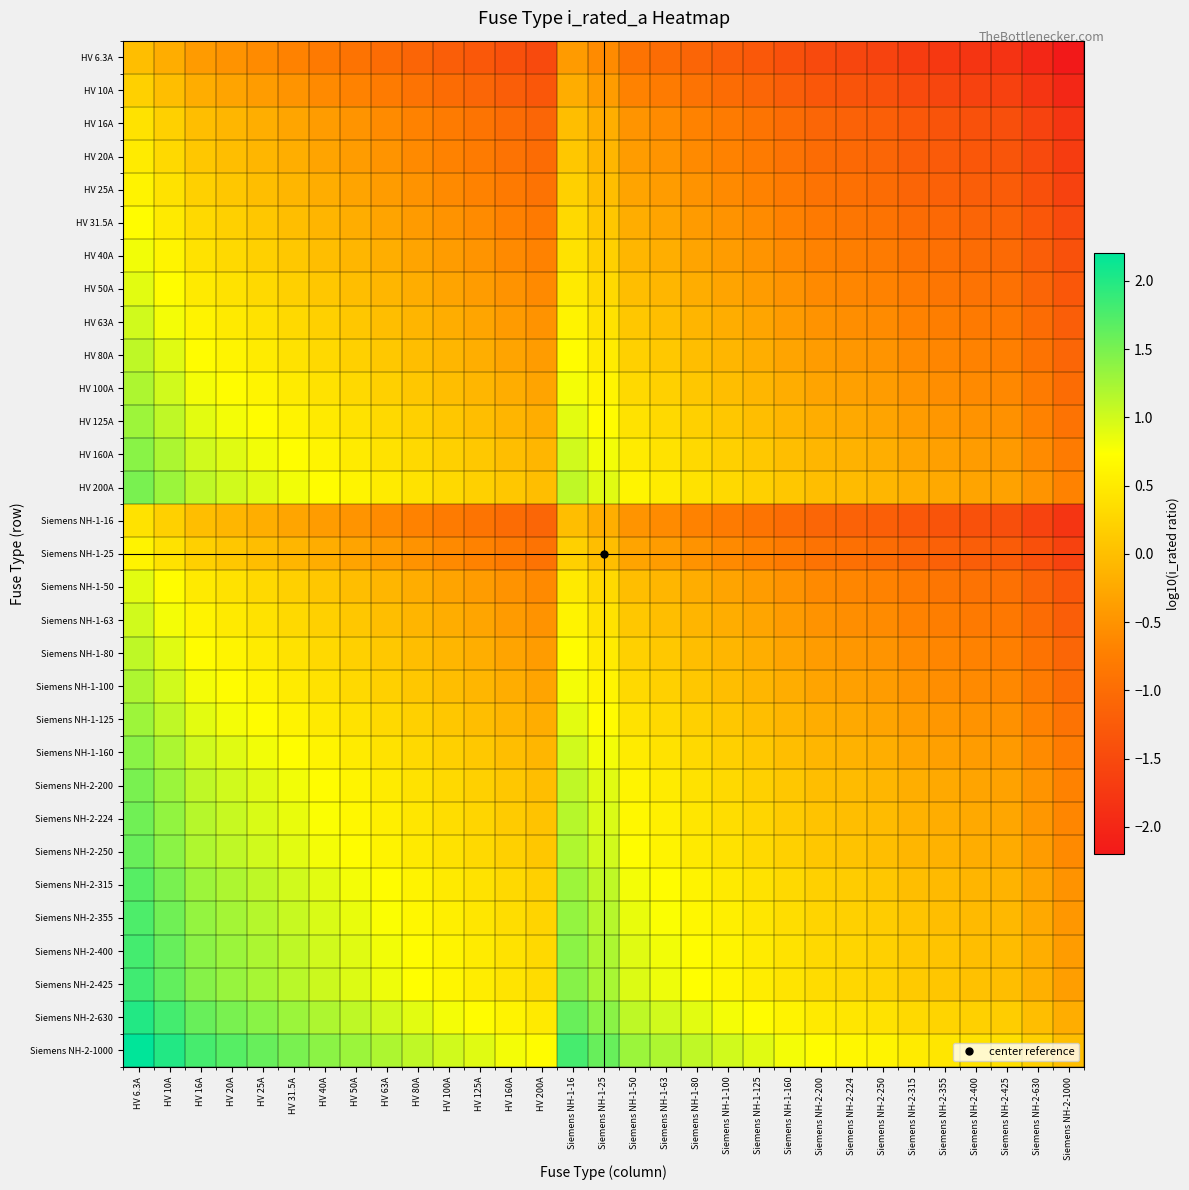

Reading left to right, extract all data points from this chart.

HV 6.3A: HV 6.3A=0.0	HV 10A=-0.2	HV 16A=-0.4	HV 20A=-0.5	HV 25A=-0.6	HV 31.5A=-0.7	HV 40A=-0.8	HV 50A=-0.9	HV 63A=-1.0	HV 80A=-1.1	HV 100A=-1.2	HV 125A=-1.3	HV 160A=-1.4	HV 200A=-1.5	Siemens NH-1-16=-0.4	Siemens NH-1-25=-0.6	Siemens NH-1-50=-0.9	Siemens NH-1-63=-1.0	Siemens NH-1-80=-1.1	Siemens NH-1-100=-1.2	Siemens NH-1-125=-1.3	Siemens NH-1-160=-1.4	Siemens NH-2-200=-1.5	Siemens NH-2-224=-1.6	Siemens NH-2-250=-1.6	Siemens NH-2-315=-1.7	Siemens NH-2-355=-1.8	Siemens NH-2-400=-1.8	Siemens NH-2-425=-1.8	Siemens NH-2-630=-2.0	Siemens NH-2-1000=-2.2
HV 10A: HV 6.3A=0.2	HV 10A=0.0	HV 16A=-0.2	HV 20A=-0.3	HV 25A=-0.4	HV 31.5A=-0.5	HV 40A=-0.6	HV 50A=-0.7	HV 63A=-0.8	HV 80A=-0.9	HV 100A=-1.0	HV 125A=-1.1	HV 160A=-1.2	HV 200A=-1.3	Siemens NH-1-16=-0.2	Siemens NH-1-25=-0.4	Siemens NH-1-50=-0.7	Siemens NH-1-63=-0.8	Siemens NH-1-80=-0.9	Siemens NH-1-100=-1.0	Siemens NH-1-125=-1.1	Siemens NH-1-160=-1.2	Siemens NH-2-200=-1.3	Siemens NH-2-224=-1.4	Siemens NH-2-250=-1.4	Siemens NH-2-315=-1.5	Siemens NH-2-355=-1.6	Siemens NH-2-400=-1.6	Siemens NH-2-425=-1.6	Siemens NH-2-630=-1.8	Siemens NH-2-1000=-2.0
HV 16A: HV 6.3A=0.4	HV 10A=0.2	HV 16A=0.0	HV 20A=-0.1	HV 25A=-0.2	HV 31.5A=-0.3	HV 40A=-0.4	HV 50A=-0.5	HV 63A=-0.6	HV 80A=-0.7	HV 100A=-0.8	HV 125A=-0.9	HV 160A=-1.0	HV 200A=-1.1	Siemens NH-1-16=0.0	Siemens NH-1-25=-0.2	Siemens NH-1-50=-0.5	Siemens NH-1-63=-0.6	Siemens NH-1-80=-0.7	Siemens NH-1-100=-0.8	Siemens NH-1-125=-0.9	Siemens NH-1-160=-1.0	Siemens NH-2-200=-1.1	Siemens NH-2-224=-1.1	Siemens NH-2-250=-1.2	Siemens NH-2-315=-1.3	Siemens NH-2-355=-1.3	Siemens NH-2-400=-1.4	Siemens NH-2-425=-1.4	Siemens NH-2-630=-1.6	Siemens NH-2-1000=-1.8
HV 20A: HV 6.3A=0.5	HV 10A=0.3	HV 16A=0.1	HV 20A=0.0	HV 25A=-0.1	HV 31.5A=-0.2	HV 40A=-0.3	HV 50A=-0.4	HV 63A=-0.5	HV 80A=-0.6	HV 100A=-0.7	HV 125A=-0.8	HV 160A=-0.9	HV 200A=-1.0	Siemens NH-1-16=0.1	Siemens NH-1-25=-0.1	Siemens NH-1-50=-0.4	Siemens NH-1-63=-0.5	Siemens NH-1-80=-0.6	Siemens NH-1-100=-0.7	Siemens NH-1-125=-0.8	Siemens NH-1-160=-0.9	Siemens NH-2-200=-1.0	Siemens NH-2-224=-1.0	Siemens NH-2-250=-1.1	Siemens NH-2-315=-1.2	Siemens NH-2-355=-1.2	Siemens NH-2-400=-1.3	Siemens NH-2-425=-1.3	Siemens NH-2-630=-1.5	Siemens NH-2-1000=-1.7
HV 25A: HV 6.3A=0.6	HV 10A=0.4	HV 16A=0.2	HV 20A=0.1	HV 25A=0.0	HV 31.5A=-0.1	HV 40A=-0.2	HV 50A=-0.3	HV 63A=-0.4	HV 80A=-0.5	HV 100A=-0.6	HV 125A=-0.7	HV 160A=-0.8	HV 200A=-0.9	Siemens NH-1-16=0.2	Siemens NH-1-25=0.0	Siemens NH-1-50=-0.3	Siemens NH-1-63=-0.4	Siemens NH-1-80=-0.5	Siemens NH-1-100=-0.6	Siemens NH-1-125=-0.7	Siemens NH-1-160=-0.8	Siemens NH-2-200=-0.9	Siemens NH-2-224=-1.0	Siemens NH-2-250=-1.0	Siemens NH-2-315=-1.1	Siemens NH-2-355=-1.2	Siemens NH-2-400=-1.2	Siemens NH-2-425=-1.2	Siemens NH-2-630=-1.4	Siemens NH-2-1000=-1.6
HV 31.5A: HV 6.3A=0.7	HV 10A=0.5	HV 16A=0.3	HV 20A=0.2	HV 25A=0.1	HV 31.5A=0.0	HV 40A=-0.1	HV 50A=-0.2	HV 63A=-0.3	HV 80A=-0.4	HV 100A=-0.5	HV 125A=-0.6	HV 160A=-0.7	HV 200A=-0.8	Siemens NH-1-16=0.3	Siemens NH-1-25=0.1	Siemens NH-1-50=-0.2	Siemens NH-1-63=-0.3	Siemens NH-1-80=-0.4	Siemens NH-1-100=-0.5	Siemens NH-1-125=-0.6	Siemens NH-1-160=-0.7	Siemens NH-2-200=-0.8	Siemens NH-2-224=-0.9	Siemens NH-2-250=-0.9	Siemens NH-2-315=-1.0	Siemens NH-2-355=-1.1	Siemens NH-2-400=-1.1	Siemens NH-2-425=-1.1	Siemens NH-2-630=-1.3	Siemens NH-2-1000=-1.5
HV 40A: HV 6.3A=0.8	HV 10A=0.6	HV 16A=0.4	HV 20A=0.3	HV 25A=0.2	HV 31.5A=0.1	HV 40A=0.0	HV 50A=-0.1	HV 63A=-0.2	HV 80A=-0.3	HV 100A=-0.4	HV 125A=-0.5	HV 160A=-0.6	HV 200A=-0.7	Siemens NH-1-16=0.4	Siemens NH-1-25=0.2	Siemens NH-1-50=-0.1	Siemens NH-1-63=-0.2	Siemens NH-1-80=-0.3	Siemens NH-1-100=-0.4	Siemens NH-1-125=-0.5	Siemens NH-1-160=-0.6	Siemens NH-2-200=-0.7	Siemens NH-2-224=-0.7	Siemens NH-2-250=-0.8	Siemens NH-2-315=-0.9	Siemens NH-2-355=-0.9	Siemens NH-2-400=-1.0	Siemens NH-2-425=-1.0	Siemens NH-2-630=-1.2	Siemens NH-2-1000=-1.4
HV 50A: HV 6.3A=0.9	HV 10A=0.7	HV 16A=0.5	HV 20A=0.4	HV 25A=0.3	HV 31.5A=0.2	HV 40A=0.1	HV 50A=0.0	HV 63A=-0.1	HV 80A=-0.2	HV 100A=-0.3	HV 125A=-0.4	HV 160A=-0.5	HV 200A=-0.6	Siemens NH-1-16=0.5	Siemens NH-1-25=0.3	Siemens NH-1-50=0.0	Siemens NH-1-63=-0.1	Siemens NH-1-80=-0.2	Siemens NH-1-100=-0.3	Siemens NH-1-125=-0.4	Siemens NH-1-160=-0.5	Siemens NH-2-200=-0.6	Siemens NH-2-224=-0.7	Siemens NH-2-250=-0.7	Siemens NH-2-315=-0.8	Siemens NH-2-355=-0.9	Siemens NH-2-400=-0.9	Siemens NH-2-425=-0.9	Siemens NH-2-630=-1.1	Siemens NH-2-1000=-1.3
HV 63A: HV 6.3A=1.0	HV 10A=0.8	HV 16A=0.6	HV 20A=0.5	HV 25A=0.4	HV 31.5A=0.3	HV 40A=0.2	HV 50A=0.1	HV 63A=0.0	HV 80A=-0.1	HV 100A=-0.2	HV 125A=-0.3	HV 160A=-0.4	HV 200A=-0.5	Siemens NH-1-16=0.6	Siemens NH-1-25=0.4	Siemens NH-1-50=0.1	Siemens NH-1-63=0.0	Siemens NH-1-80=-0.1	Siemens NH-1-100=-0.2	Siemens NH-1-125=-0.3	Siemens NH-1-160=-0.4	Siemens NH-2-200=-0.5	Siemens NH-2-224=-0.6	Siemens NH-2-250=-0.6	Siemens NH-2-315=-0.7	Siemens NH-2-355=-0.8	Siemens NH-2-400=-0.8	Siemens NH-2-425=-0.8	Siemens NH-2-630=-1.0	Siemens NH-2-1000=-1.2
HV 80A: HV 6.3A=1.1	HV 10A=0.9	HV 16A=0.7	HV 20A=0.6	HV 25A=0.5	HV 31.5A=0.4	HV 40A=0.3	HV 50A=0.2	HV 63A=0.1	HV 80A=0.0	HV 100A=-0.1	HV 125A=-0.2	HV 160A=-0.3	HV 200A=-0.4	Siemens NH-1-16=0.7	Siemens NH-1-25=0.5	Siemens NH-1-50=0.2	Siemens NH-1-63=0.1	Siemens NH-1-80=0.0	Siemens NH-1-100=-0.1	Siemens NH-1-125=-0.2	Siemens NH-1-160=-0.3	Siemens NH-2-200=-0.4	Siemens NH-2-224=-0.4	Siemens NH-2-250=-0.5	Siemens NH-2-315=-0.6	Siemens NH-2-355=-0.6	Siemens NH-2-400=-0.7	Siemens NH-2-425=-0.7	Siemens NH-2-630=-0.9	Siemens NH-2-1000=-1.1
HV 100A: HV 6.3A=1.2	HV 10A=1.0	HV 16A=0.8	HV 20A=0.7	HV 25A=0.6	HV 31.5A=0.5	HV 40A=0.4	HV 50A=0.3	HV 63A=0.2	HV 80A=0.1	HV 100A=0.0	HV 125A=-0.1	HV 160A=-0.2	HV 200A=-0.3	Siemens NH-1-16=0.8	Siemens NH-1-25=0.6	Siemens NH-1-50=0.3	Siemens NH-1-63=0.2	Siemens NH-1-80=0.1	Siemens NH-1-100=0.0	Siemens NH-1-125=-0.1	Siemens NH-1-160=-0.2	Siemens NH-2-200=-0.3	Siemens NH-2-224=-0.4	Siemens NH-2-250=-0.4	Siemens NH-2-315=-0.5	Siemens NH-2-355=-0.6	Siemens NH-2-400=-0.6	Siemens NH-2-425=-0.6	Siemens NH-2-630=-0.8	Siemens NH-2-1000=-1.0
HV 125A: HV 6.3A=1.3	HV 10A=1.1	HV 16A=0.9	HV 20A=0.8	HV 25A=0.7	HV 31.5A=0.6	HV 40A=0.5	HV 50A=0.4	HV 63A=0.3	HV 80A=0.2	HV 100A=0.1	HV 125A=0.0	HV 160A=-0.1	HV 200A=-0.2	Siemens NH-1-16=0.9	Siemens NH-1-25=0.7	Siemens NH-1-50=0.4	Siemens NH-1-63=0.3	Siemens NH-1-80=0.2	Siemens NH-1-100=0.1	Siemens NH-1-125=0.0	Siemens NH-1-160=-0.1	Siemens NH-2-200=-0.2	Siemens NH-2-224=-0.3	Siemens NH-2-250=-0.3	Siemens NH-2-315=-0.4	Siemens NH-2-355=-0.5	Siemens NH-2-400=-0.5	Siemens NH-2-425=-0.5	Siemens NH-2-630=-0.7	Siemens NH-2-1000=-0.9
HV 160A: HV 6.3A=1.4	HV 10A=1.2	HV 16A=1.0	HV 20A=0.9	HV 25A=0.8	HV 31.5A=0.7	HV 40A=0.6	HV 50A=0.5	HV 63A=0.4	HV 80A=0.3	HV 100A=0.2	HV 125A=0.1	HV 160A=0.0	HV 200A=-0.1	Siemens NH-1-16=1.0	Siemens NH-1-25=0.8	Siemens NH-1-50=0.5	Siemens NH-1-63=0.4	Siemens NH-1-80=0.3	Siemens NH-1-100=0.2	Siemens NH-1-125=0.1	Siemens NH-1-160=0.0	Siemens NH-2-200=-0.1	Siemens NH-2-224=-0.1	Siemens NH-2-250=-0.2	Siemens NH-2-315=-0.3	Siemens NH-2-355=-0.3	Siemens NH-2-400=-0.4	Siemens NH-2-425=-0.4	Siemens NH-2-630=-0.6	Siemens NH-2-1000=-0.8
HV 200A: HV 6.3A=1.5	HV 10A=1.3	HV 16A=1.1	HV 20A=1.0	HV 25A=0.9	HV 31.5A=0.8	HV 40A=0.7	HV 50A=0.6	HV 63A=0.5	HV 80A=0.4	HV 100A=0.3	HV 125A=0.2	HV 160A=0.1	HV 200A=0.0	Siemens NH-1-16=1.1	Siemens NH-1-25=0.9	Siemens NH-1-50=0.6	Siemens NH-1-63=0.5	Siemens NH-1-80=0.4	Siemens NH-1-100=0.3	Siemens NH-1-125=0.2	Siemens NH-1-160=0.1	Siemens NH-2-200=0.0	Siemens NH-2-224=-0.0	Siemens NH-2-250=-0.1	Siemens NH-2-315=-0.2	Siemens NH-2-355=-0.2	Siemens NH-2-400=-0.3	Siemens NH-2-425=-0.3	Siemens NH-2-630=-0.5	Siemens NH-2-1000=-0.7
Siemens NH-1-16: HV 6.3A=0.4	HV 10A=0.2	HV 16A=0.0	HV 20A=-0.1	HV 25A=-0.2	HV 31.5A=-0.3	HV 40A=-0.4	HV 50A=-0.5	HV 63A=-0.6	HV 80A=-0.7	HV 100A=-0.8	HV 125A=-0.9	HV 160A=-1.0	HV 200A=-1.1	Siemens NH-1-16=0.0	Siemens NH-1-25=-0.2	Siemens NH-1-50=-0.5	Siemens NH-1-63=-0.6	Siemens NH-1-80=-0.7	Siemens NH-1-100=-0.8	Siemens NH-1-125=-0.9	Siemens NH-1-160=-1.0	Siemens NH-2-200=-1.1	Siemens NH-2-224=-1.1	Siemens NH-2-250=-1.2	Siemens NH-2-315=-1.3	Siemens NH-2-355=-1.3	Siemens NH-2-400=-1.4	Siemens NH-2-425=-1.4	Siemens NH-2-630=-1.6	Siemens NH-2-1000=-1.8
Siemens NH-1-25: HV 6.3A=0.6	HV 10A=0.4	HV 16A=0.2	HV 20A=0.1	HV 25A=0.0	HV 31.5A=-0.1	HV 40A=-0.2	HV 50A=-0.3	HV 63A=-0.4	HV 80A=-0.5	HV 100A=-0.6	HV 125A=-0.7	HV 160A=-0.8	HV 200A=-0.9	Siemens NH-1-16=0.2	Siemens NH-1-25=0.0	Siemens NH-1-50=-0.3	Siemens NH-1-63=-0.4	Siemens NH-1-80=-0.5	Siemens NH-1-100=-0.6	Siemens NH-1-125=-0.7	Siemens NH-1-160=-0.8	Siemens NH-2-200=-0.9	Siemens NH-2-224=-1.0	Siemens NH-2-250=-1.0	Siemens NH-2-315=-1.1	Siemens NH-2-355=-1.2	Siemens NH-2-400=-1.2	Siemens NH-2-425=-1.2	Siemens NH-2-630=-1.4	Siemens NH-2-1000=-1.6
Siemens NH-1-50: HV 6.3A=0.9	HV 10A=0.7	HV 16A=0.5	HV 20A=0.4	HV 25A=0.3	HV 31.5A=0.2	HV 40A=0.1	HV 50A=0.0	HV 63A=-0.1	HV 80A=-0.2	HV 100A=-0.3	HV 125A=-0.4	HV 160A=-0.5	HV 200A=-0.6	Siemens NH-1-16=0.5	Siemens NH-1-25=0.3	Siemens NH-1-50=0.0	Siemens NH-1-63=-0.1	Siemens NH-1-80=-0.2	Siemens NH-1-100=-0.3	Siemens NH-1-125=-0.4	Siemens NH-1-160=-0.5	Siemens NH-2-200=-0.6	Siemens NH-2-224=-0.7	Siemens NH-2-250=-0.7	Siemens NH-2-315=-0.8	Siemens NH-2-355=-0.9	Siemens NH-2-400=-0.9	Siemens NH-2-425=-0.9	Siemens NH-2-630=-1.1	Siemens NH-2-1000=-1.3
Siemens NH-1-63: HV 6.3A=1.0	HV 10A=0.8	HV 16A=0.6	HV 20A=0.5	HV 25A=0.4	HV 31.5A=0.3	HV 40A=0.2	HV 50A=0.1	HV 63A=0.0	HV 80A=-0.1	HV 100A=-0.2	HV 125A=-0.3	HV 160A=-0.4	HV 200A=-0.5	Siemens NH-1-16=0.6	Siemens NH-1-25=0.4	Siemens NH-1-50=0.1	Siemens NH-1-63=0.0	Siemens NH-1-80=-0.1	Siemens NH-1-100=-0.2	Siemens NH-1-125=-0.3	Siemens NH-1-160=-0.4	Siemens NH-2-200=-0.5	Siemens NH-2-224=-0.6	Siemens NH-2-250=-0.6	Siemens NH-2-315=-0.7	Siemens NH-2-355=-0.8	Siemens NH-2-400=-0.8	Siemens NH-2-425=-0.8	Siemens NH-2-630=-1.0	Siemens NH-2-1000=-1.2
Siemens NH-1-80: HV 6.3A=1.1	HV 10A=0.9	HV 16A=0.7	HV 20A=0.6	HV 25A=0.5	HV 31.5A=0.4	HV 40A=0.3	HV 50A=0.2	HV 63A=0.1	HV 80A=0.0	HV 100A=-0.1	HV 125A=-0.2	HV 160A=-0.3	HV 200A=-0.4	Siemens NH-1-16=0.7	Siemens NH-1-25=0.5	Siemens NH-1-50=0.2	Siemens NH-1-63=0.1	Siemens NH-1-80=0.0	Siemens NH-1-100=-0.1	Siemens NH-1-125=-0.2	Siemens NH-1-160=-0.3	Siemens NH-2-200=-0.4	Siemens NH-2-224=-0.4	Siemens NH-2-250=-0.5	Siemens NH-2-315=-0.6	Siemens NH-2-355=-0.6	Siemens NH-2-400=-0.7	Siemens NH-2-425=-0.7	Siemens NH-2-630=-0.9	Siemens NH-2-1000=-1.1
Siemens NH-1-100: HV 6.3A=1.2	HV 10A=1.0	HV 16A=0.8	HV 20A=0.7	HV 25A=0.6	HV 31.5A=0.5	HV 40A=0.4	HV 50A=0.3	HV 63A=0.2	HV 80A=0.1	HV 100A=0.0	HV 125A=-0.1	HV 160A=-0.2	HV 200A=-0.3	Siemens NH-1-16=0.8	Siemens NH-1-25=0.6	Siemens NH-1-50=0.3	Siemens NH-1-63=0.2	Siemens NH-1-80=0.1	Siemens NH-1-100=0.0	Siemens NH-1-125=-0.1	Siemens NH-1-160=-0.2	Siemens NH-2-200=-0.3	Siemens NH-2-224=-0.4	Siemens NH-2-250=-0.4	Siemens NH-2-315=-0.5	Siemens NH-2-355=-0.6	Siemens NH-2-400=-0.6	Siemens NH-2-425=-0.6	Siemens NH-2-630=-0.8	Siemens NH-2-1000=-1.0
Siemens NH-1-125: HV 6.3A=1.3	HV 10A=1.1	HV 16A=0.9	HV 20A=0.8	HV 25A=0.7	HV 31.5A=0.6	HV 40A=0.5	HV 50A=0.4	HV 63A=0.3	HV 80A=0.2	HV 100A=0.1	HV 125A=0.0	HV 160A=-0.1	HV 200A=-0.2	Siemens NH-1-16=0.9	Siemens NH-1-25=0.7	Siemens NH-1-50=0.4	Siemens NH-1-63=0.3	Siemens NH-1-80=0.2	Siemens NH-1-100=0.1	Siemens NH-1-125=0.0	Siemens NH-1-160=-0.1	Siemens NH-2-200=-0.2	Siemens NH-2-224=-0.3	Siemens NH-2-250=-0.3	Siemens NH-2-315=-0.4	Siemens NH-2-355=-0.5	Siemens NH-2-400=-0.5	Siemens NH-2-425=-0.5	Siemens NH-2-630=-0.7	Siemens NH-2-1000=-0.9
Siemens NH-1-160: HV 6.3A=1.4	HV 10A=1.2	HV 16A=1.0	HV 20A=0.9	HV 25A=0.8	HV 31.5A=0.7	HV 40A=0.6	HV 50A=0.5	HV 63A=0.4	HV 80A=0.3	HV 100A=0.2	HV 125A=0.1	HV 160A=0.0	HV 200A=-0.1	Siemens NH-1-16=1.0	Siemens NH-1-25=0.8	Siemens NH-1-50=0.5	Siemens NH-1-63=0.4	Siemens NH-1-80=0.3	Siemens NH-1-100=0.2	Siemens NH-1-125=0.1	Siemens NH-1-160=0.0	Siemens NH-2-200=-0.1	Siemens NH-2-224=-0.1	Siemens NH-2-250=-0.2	Siemens NH-2-315=-0.3	Siemens NH-2-355=-0.3	Siemens NH-2-400=-0.4	Siemens NH-2-425=-0.4	Siemens NH-2-630=-0.6	Siemens NH-2-1000=-0.8
Siemens NH-2-200: HV 6.3A=1.5	HV 10A=1.3	HV 16A=1.1	HV 20A=1.0	HV 25A=0.9	HV 31.5A=0.8	HV 40A=0.7	HV 50A=0.6	HV 63A=0.5	HV 80A=0.4	HV 100A=0.3	HV 125A=0.2	HV 160A=0.1	HV 200A=0.0	Siemens NH-1-16=1.1	Siemens NH-1-25=0.9	Siemens NH-1-50=0.6	Siemens NH-1-63=0.5	Siemens NH-1-80=0.4	Siemens NH-1-100=0.3	Siemens NH-1-125=0.2	Siemens NH-1-160=0.1	Siemens NH-2-200=0.0	Siemens NH-2-224=-0.0	Siemens NH-2-250=-0.1	Siemens NH-2-315=-0.2	Siemens NH-2-355=-0.2	Siemens NH-2-400=-0.3	Siemens NH-2-425=-0.3	Siemens NH-2-630=-0.5	Siemens NH-2-1000=-0.7
Siemens NH-2-224: HV 6.3A=1.6	HV 10A=1.4	HV 16A=1.1	HV 20A=1.0	HV 25A=1.0	HV 31.5A=0.9	HV 40A=0.7	HV 50A=0.7	HV 63A=0.6	HV 80A=0.4	HV 100A=0.4	HV 125A=0.3	HV 160A=0.1	HV 200A=0.0	Siemens NH-1-16=1.1	Siemens NH-1-25=1.0	Siemens NH-1-50=0.7	Siemens NH-1-63=0.6	Siemens NH-1-80=0.4	Siemens NH-1-100=0.4	Siemens NH-1-125=0.3	Siemens NH-1-160=0.1	Siemens NH-2-200=0.0	Siemens NH-2-224=0.0	Siemens NH-2-250=-0.0	Siemens NH-2-315=-0.1	Siemens NH-2-355=-0.2	Siemens NH-2-400=-0.3	Siemens NH-2-425=-0.3	Siemens NH-2-630=-0.4	Siemens NH-2-1000=-0.6
Siemens NH-2-250: HV 6.3A=1.6	HV 10A=1.4	HV 16A=1.2	HV 20A=1.1	HV 25A=1.0	HV 31.5A=0.9	HV 40A=0.8	HV 50A=0.7	HV 63A=0.6	HV 80A=0.5	HV 100A=0.4	HV 125A=0.3	HV 160A=0.2	HV 200A=0.1	Siemens NH-1-16=1.2	Siemens NH-1-25=1.0	Siemens NH-1-50=0.7	Siemens NH-1-63=0.6	Siemens NH-1-80=0.5	Siemens NH-1-100=0.4	Siemens NH-1-125=0.3	Siemens NH-1-160=0.2	Siemens NH-2-200=0.1	Siemens NH-2-224=0.0	Siemens NH-2-250=0.0	Siemens NH-2-315=-0.1	Siemens NH-2-355=-0.2	Siemens NH-2-400=-0.2	Siemens NH-2-425=-0.2	Siemens NH-2-630=-0.4	Siemens NH-2-1000=-0.6
Siemens NH-2-315: HV 6.3A=1.7	HV 10A=1.5	HV 16A=1.3	HV 20A=1.2	HV 25A=1.1	HV 31.5A=1.0	HV 40A=0.9	HV 50A=0.8	HV 63A=0.7	HV 80A=0.6	HV 100A=0.5	HV 125A=0.4	HV 160A=0.3	HV 200A=0.2	Siemens NH-1-16=1.3	Siemens NH-1-25=1.1	Siemens NH-1-50=0.8	Siemens NH-1-63=0.7	Siemens NH-1-80=0.6	Siemens NH-1-100=0.5	Siemens NH-1-125=0.4	Siemens NH-1-160=0.3	Siemens NH-2-200=0.2	Siemens NH-2-224=0.1	Siemens NH-2-250=0.1	Siemens NH-2-315=0.0	Siemens NH-2-355=-0.1	Siemens NH-2-400=-0.1	Siemens NH-2-425=-0.1	Siemens NH-2-630=-0.3	Siemens NH-2-1000=-0.5
Siemens NH-2-355: HV 6.3A=1.8	HV 10A=1.6	HV 16A=1.3	HV 20A=1.2	HV 25A=1.2	HV 31.5A=1.1	HV 40A=0.9	HV 50A=0.9	HV 63A=0.8	HV 80A=0.6	HV 100A=0.6	HV 125A=0.5	HV 160A=0.3	HV 200A=0.2	Siemens NH-1-16=1.3	Siemens NH-1-25=1.2	Siemens NH-1-50=0.9	Siemens NH-1-63=0.8	Siemens NH-1-80=0.6	Siemens NH-1-100=0.6	Siemens NH-1-125=0.5	Siemens NH-1-160=0.3	Siemens NH-2-200=0.2	Siemens NH-2-224=0.2	Siemens NH-2-250=0.2	Siemens NH-2-315=0.1	Siemens NH-2-355=0.0	Siemens NH-2-400=-0.1	Siemens NH-2-425=-0.1	Siemens NH-2-630=-0.2	Siemens NH-2-1000=-0.4
Siemens NH-2-400: HV 6.3A=1.8	HV 10A=1.6	HV 16A=1.4	HV 20A=1.3	HV 25A=1.2	HV 31.5A=1.1	HV 40A=1.0	HV 50A=0.9	HV 63A=0.8	HV 80A=0.7	HV 100A=0.6	HV 125A=0.5	HV 160A=0.4	HV 200A=0.3	Siemens NH-1-16=1.4	Siemens NH-1-25=1.2	Siemens NH-1-50=0.9	Siemens NH-1-63=0.8	Siemens NH-1-80=0.7	Siemens NH-1-100=0.6	Siemens NH-1-125=0.5	Siemens NH-1-160=0.4	Siemens NH-2-200=0.3	Siemens NH-2-224=0.3	Siemens NH-2-250=0.2	Siemens NH-2-315=0.1	Siemens NH-2-355=0.1	Siemens NH-2-400=0.0	Siemens NH-2-425=-0.0	Siemens NH-2-630=-0.2	Siemens NH-2-1000=-0.4
Siemens NH-2-425: HV 6.3A=1.8	HV 10A=1.6	HV 16A=1.4	HV 20A=1.3	HV 25A=1.2	HV 31.5A=1.1	HV 40A=1.0	HV 50A=0.9	HV 63A=0.8	HV 80A=0.7	HV 100A=0.6	HV 125A=0.5	HV 160A=0.4	HV 200A=0.3	Siemens NH-1-16=1.4	Siemens NH-1-25=1.2	Siemens NH-1-50=0.9	Siemens NH-1-63=0.8	Siemens NH-1-80=0.7	Siemens NH-1-100=0.6	Siemens NH-1-125=0.5	Siemens NH-1-160=0.4	Siemens NH-2-200=0.3	Siemens NH-2-224=0.3	Siemens NH-2-250=0.2	Siemens NH-2-315=0.1	Siemens NH-2-355=0.1	Siemens NH-2-400=0.0	Siemens NH-2-425=0.0	Siemens NH-2-630=-0.2	Siemens NH-2-1000=-0.4
Siemens NH-2-630: HV 6.3A=2.0	HV 10A=1.8	HV 16A=1.6	HV 20A=1.5	HV 25A=1.4	HV 31.5A=1.3	HV 40A=1.2	HV 50A=1.1	HV 63A=1.0	HV 80A=0.9	HV 100A=0.8	HV 125A=0.7	HV 160A=0.6	HV 200A=0.5	Siemens NH-1-16=1.6	Siemens NH-1-25=1.4	Siemens NH-1-50=1.1	Siemens NH-1-63=1.0	Siemens NH-1-80=0.9	Siemens NH-1-100=0.8	Siemens NH-1-125=0.7	Siemens NH-1-160=0.6	Siemens NH-2-200=0.5	Siemens NH-2-224=0.4	Siemens NH-2-250=0.4	Siemens NH-2-315=0.3	Siemens NH-2-355=0.2	Siemens NH-2-400=0.2	Siemens NH-2-425=0.2	Siemens NH-2-630=0.0	Siemens NH-2-1000=-0.2
Siemens NH-2-1000: HV 6.3A=2.2	HV 10A=2.0	HV 16A=1.8	HV 20A=1.7	HV 25A=1.6	HV 31.5A=1.5	HV 40A=1.4	HV 50A=1.3	HV 63A=1.2	HV 80A=1.1	HV 100A=1.0	HV 125A=0.9	HV 160A=0.8	HV 200A=0.7	Siemens NH-1-16=1.8	Siemens NH-1-25=1.6	Siemens NH-1-50=1.3	Siemens NH-1-63=1.2	Siemens NH-1-80=1.1	Siemens NH-1-100=1.0	Siemens NH-1-125=0.9	Siemens NH-1-160=0.8	Siemens NH-2-200=0.7	Siemens NH-2-224=0.6	Siemens NH-2-250=0.6	Siemens NH-2-315=0.5	Siemens NH-2-355=0.4	Siemens NH-2-400=0.4	Siemens NH-2-425=0.4	Siemens NH-2-630=0.2	Siemens NH-2-1000=0.0